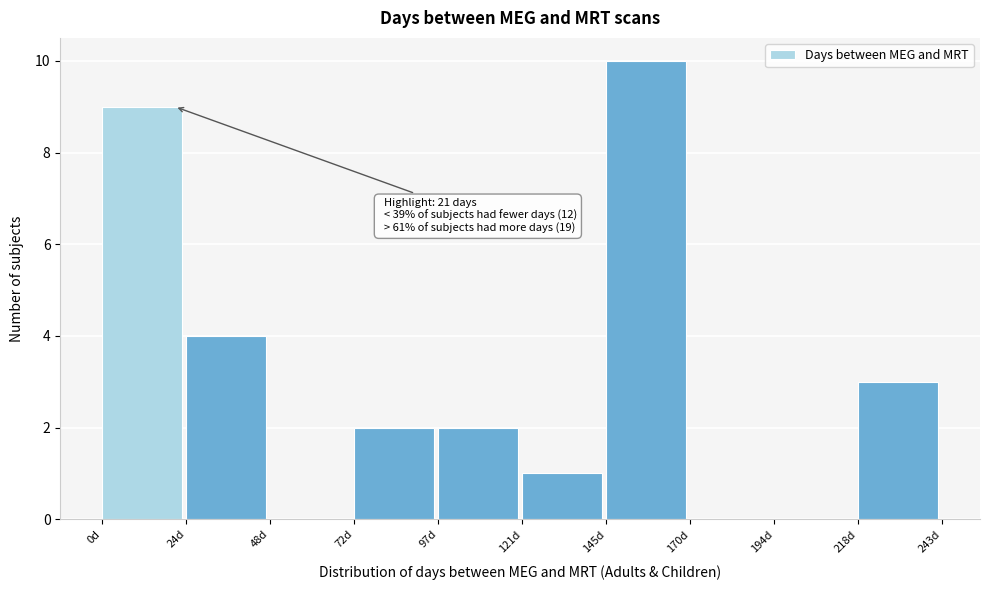

Over which range of the x-axis is the bar tallest?

145 to 170